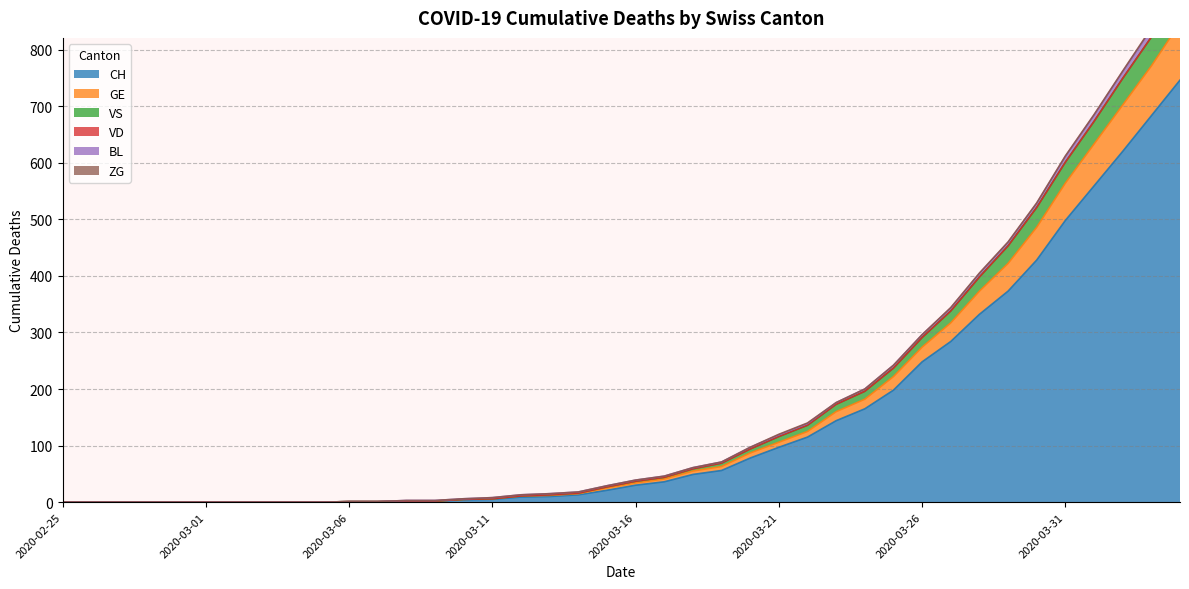

At which category is the sum across all series the highest?

2020-04-04